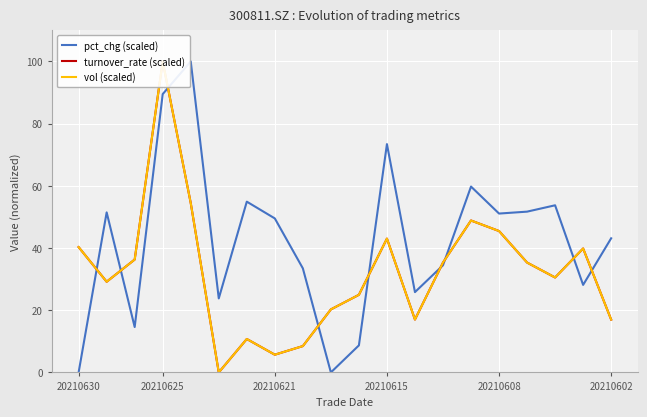

Is it true that pct_chg (scaled) equals 23.2 at 20210625?

False